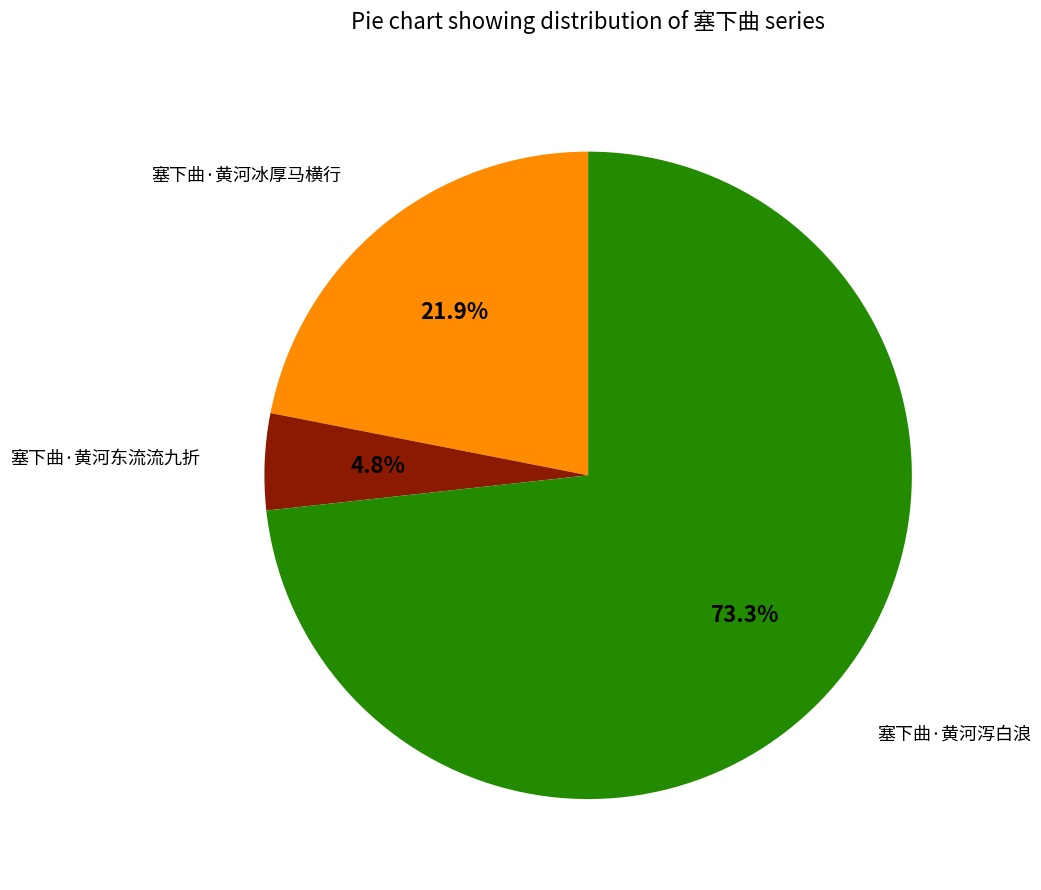

Does any single category account for the majority?

Yes